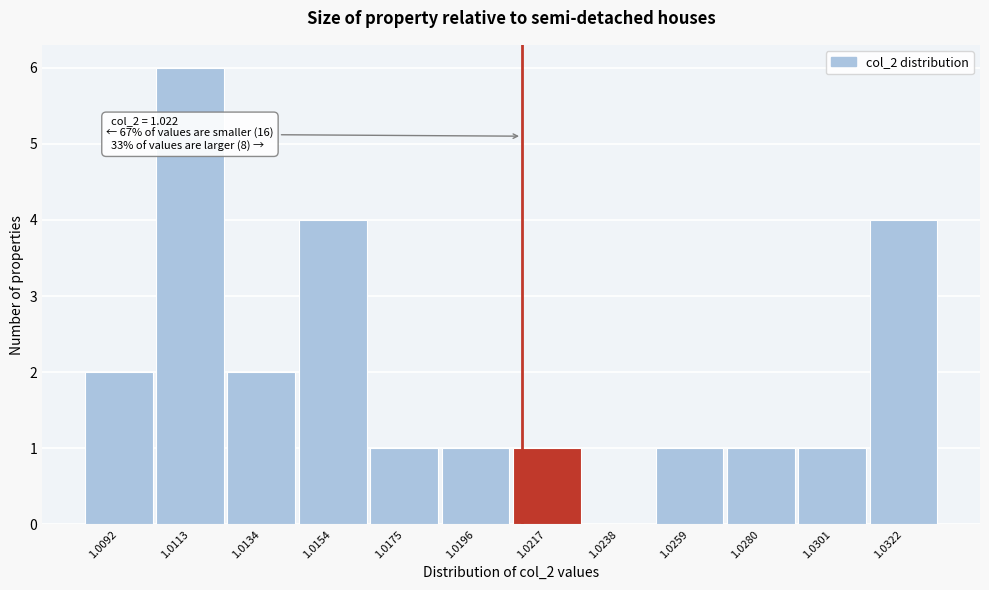

Reading right to left, what are all the values shown in this chart?

1.0322=4	1.0301=1	1.0280=1	1.0259=1	1.0238=0	1.0217=1	1.0196=1	1.0175=1	1.0154=4	1.0134=2	1.0113=6	1.0092=2